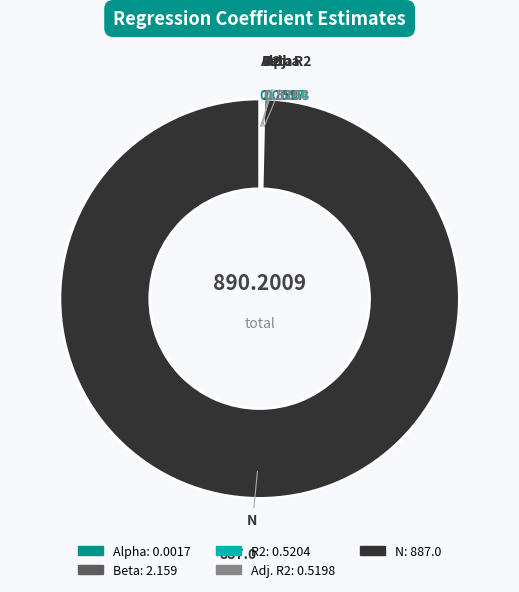

Does any single category account for the majority?

Yes